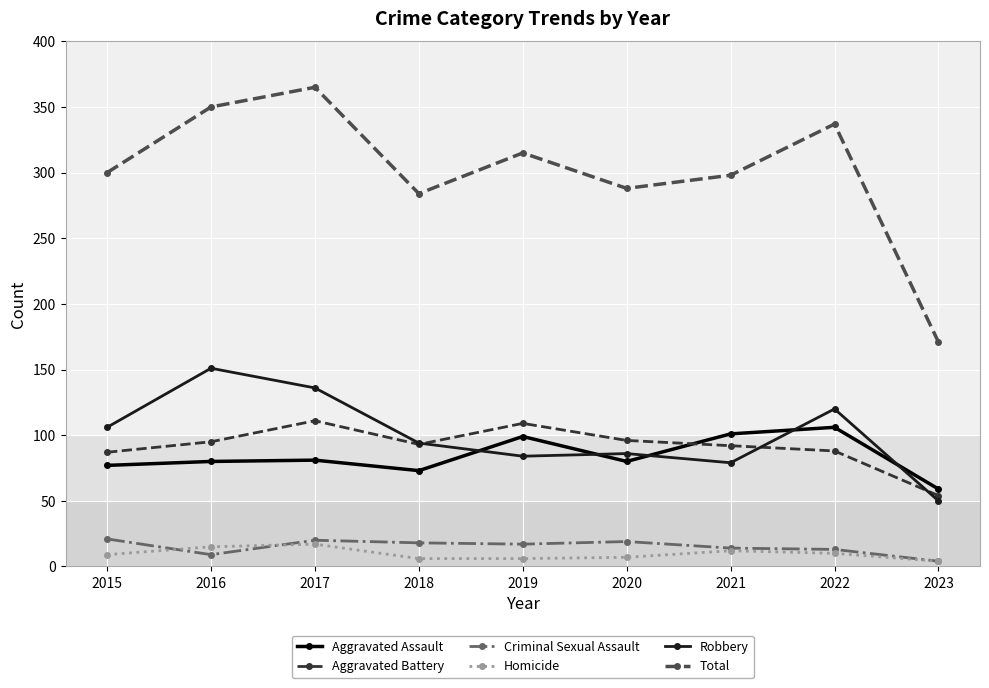

What is the spread (max minus min) of values at 2022?

327